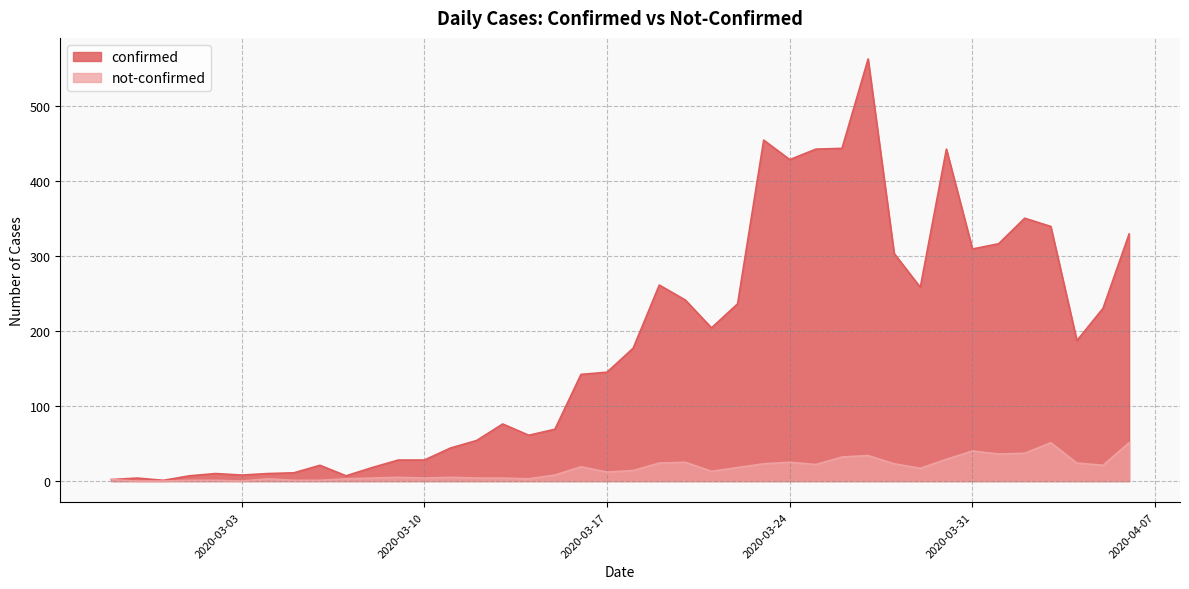

What position from the right is 2020-04-06?

1